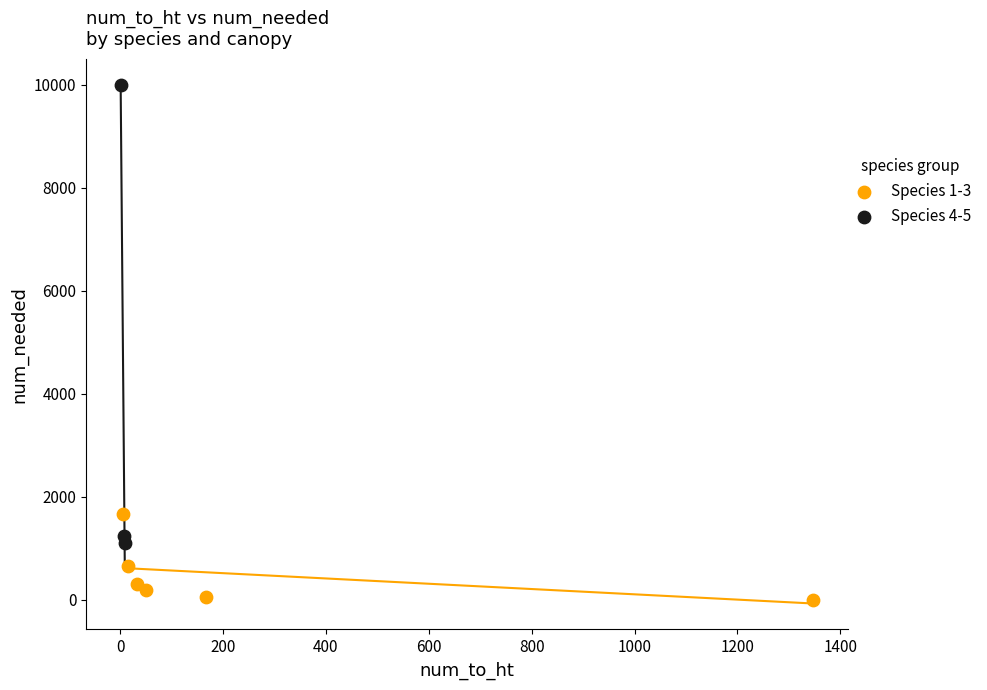

What are all the series names shown in the legend?

Species 1-3, Species 4-5